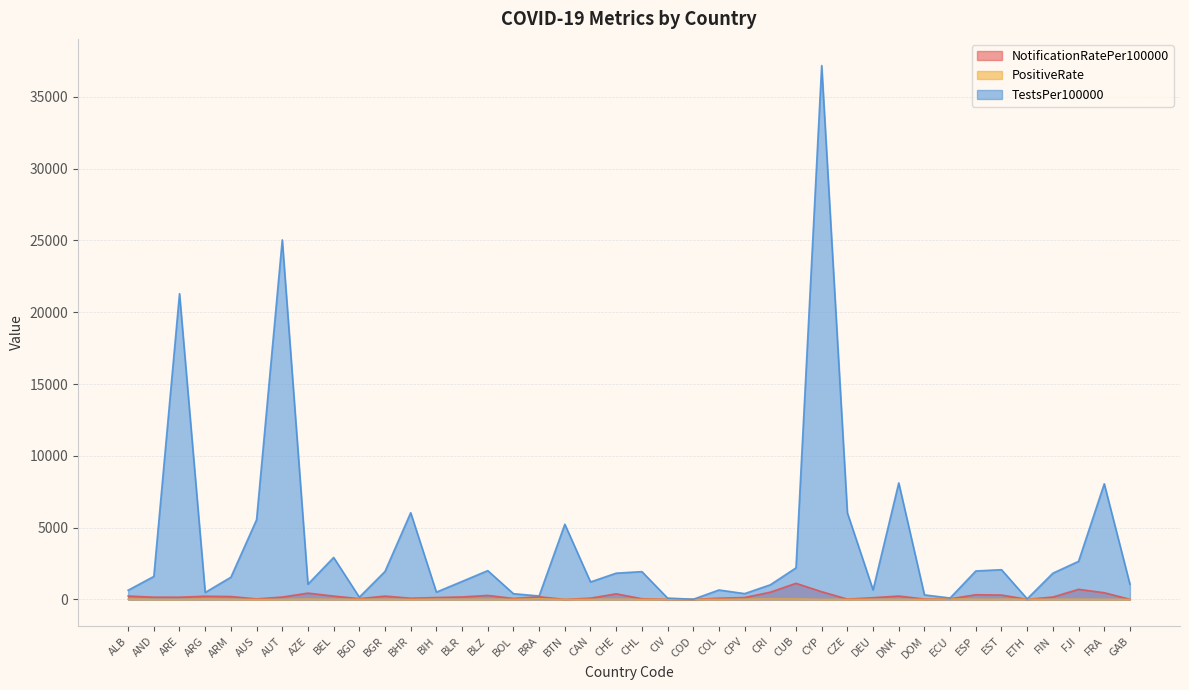

At which category is the sum across all series the highest?

CYP